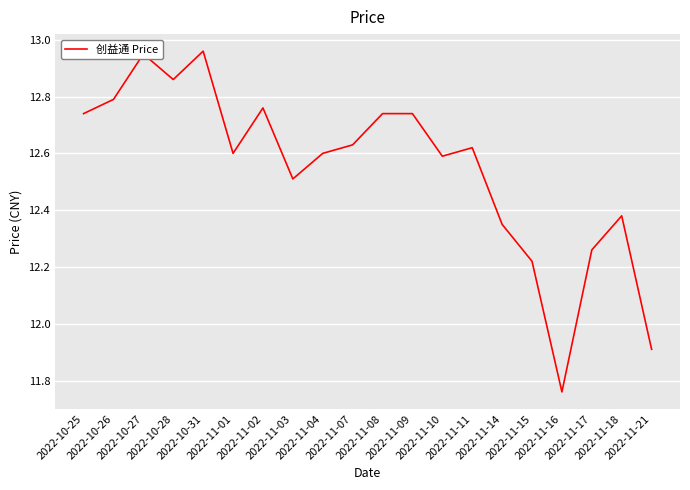

How many distinct data groups are displayed?

1